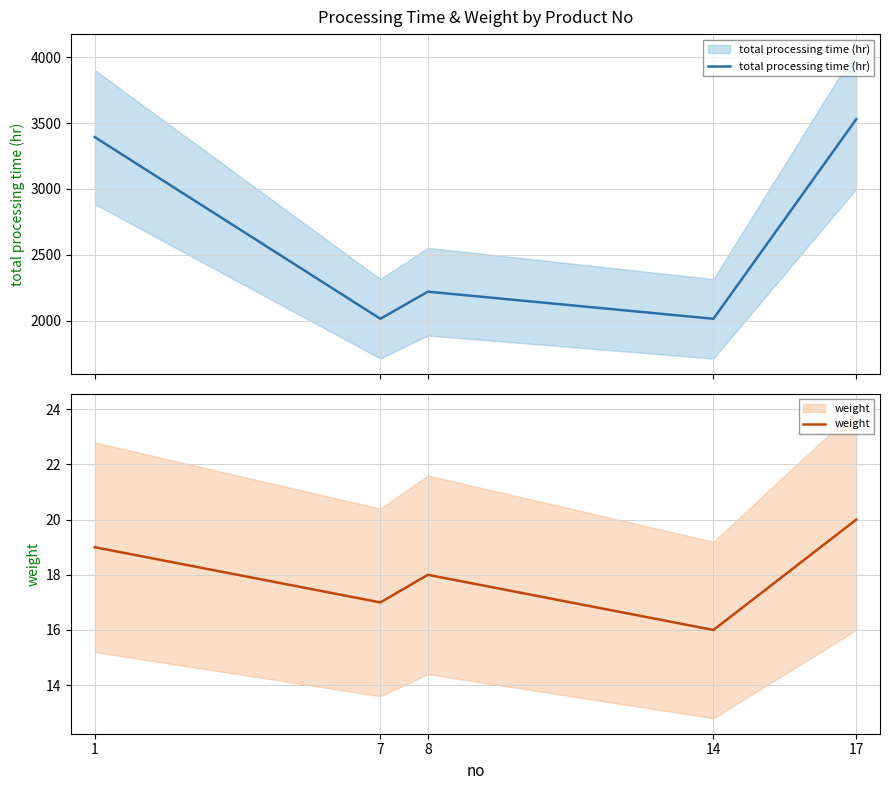

Which series has the largest range (max minus min)?

total processing time (hr)